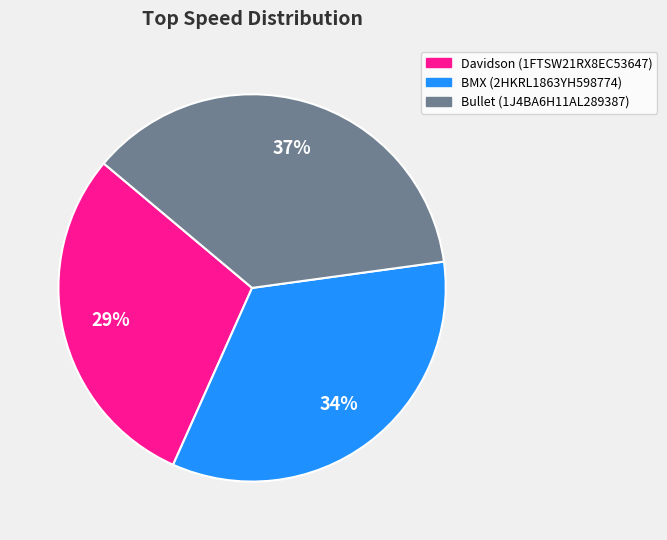

Is the sum of Bullet (1J4BA6H11AL289387) and BMX (2HKRL1863YH598774) greater than half?

Yes